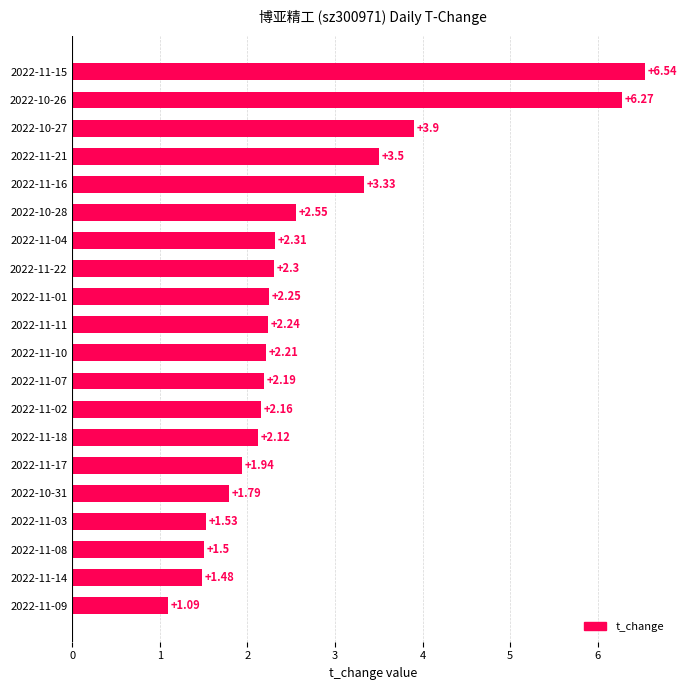

How many bars are there in total?

20